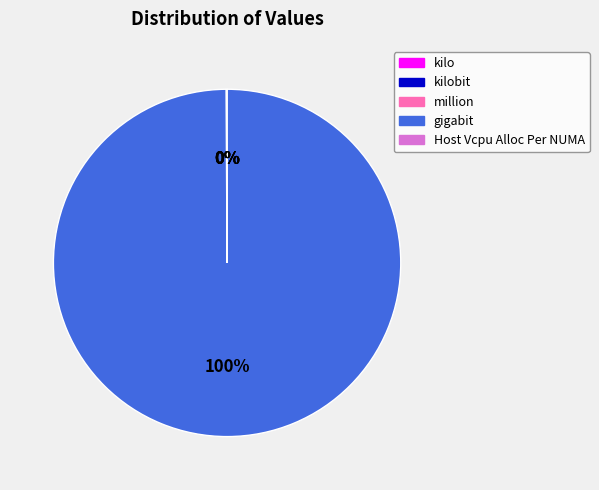

Is there any slice that represents more than half of the pie?

Yes